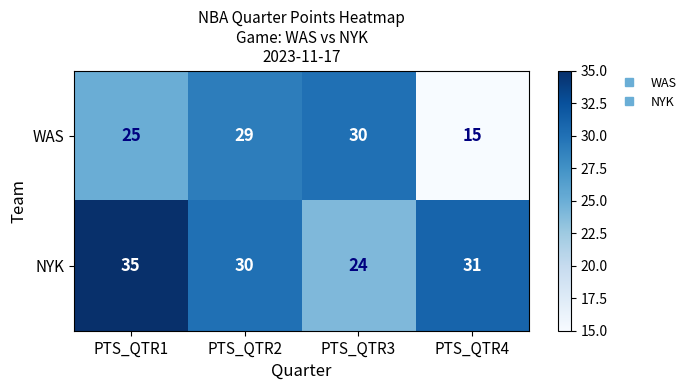

What is the maximum value shown in the chart?

35